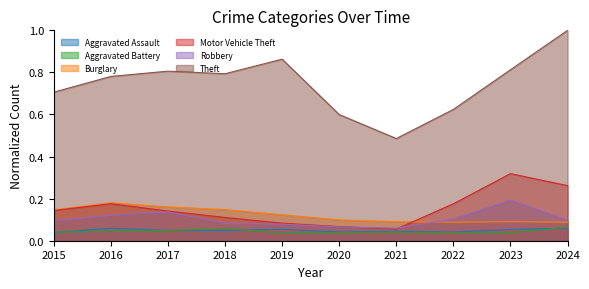

Reading left to right, what are all the values shown in this chart?

Aggravated Assault: 0.0	0.1	0.0	0.0	0.1	0.0	0.0	0.0	0.1	0.1
Aggravated Battery: 0.0	0.0	0.0	0.1	0.0	0.0	0.0	0.0	0.0	0.1
Burglary: 0.1	0.2	0.2	0.1	0.1	0.1	0.1	0.1	0.1	0.1
Motor Vehicle Theft: 0.1	0.2	0.1	0.1	0.1	0.1	0.1	0.2	0.3	0.3
Robbery: 0.1	0.1	0.1	0.1	0.1	0.1	0.1	0.1	0.2	0.1
Theft: 0.7	0.8	0.8	0.8	0.9	0.6	0.5	0.6	0.8	1.0